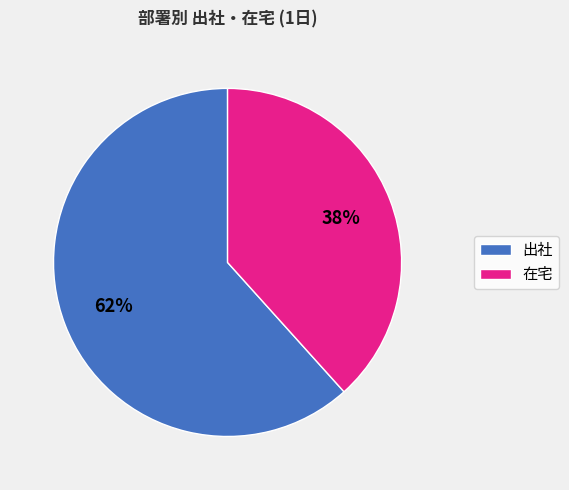

Is there a majority slice in this chart?

Yes